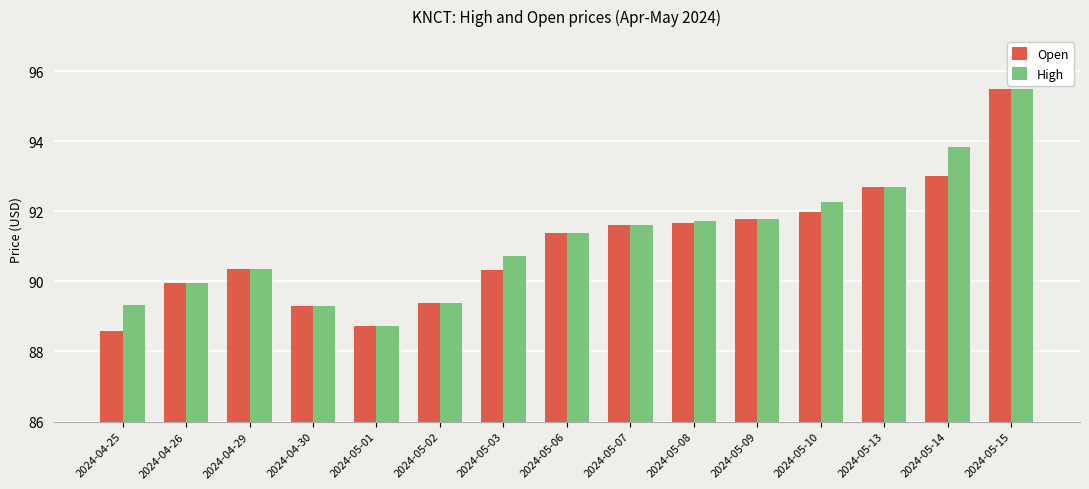

At which label is Open closest to 92?

2024-05-10